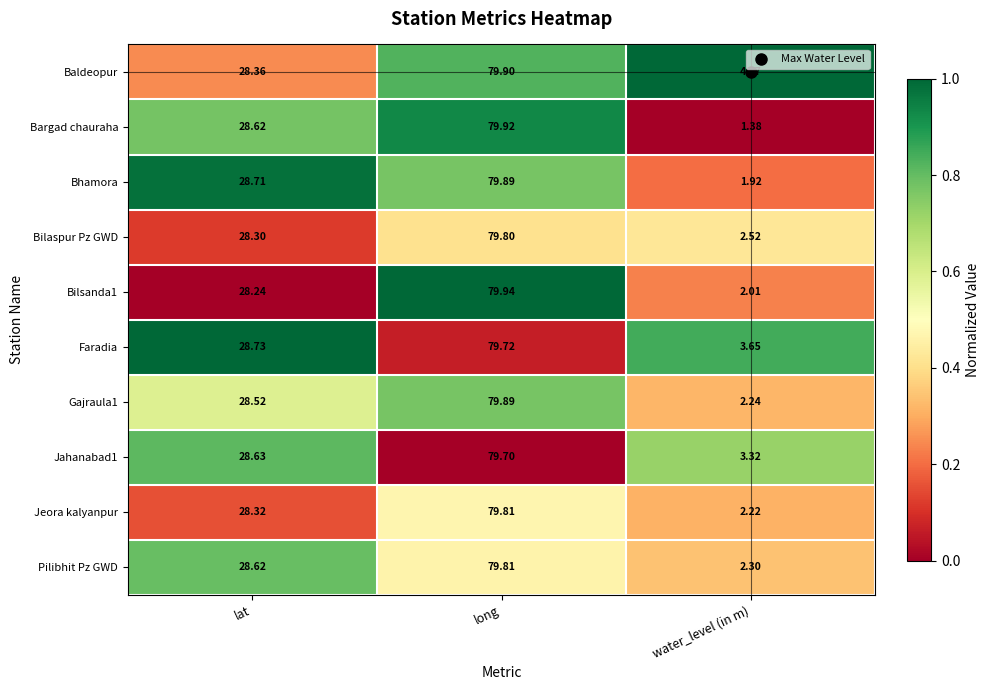

Rank the categories by Faradia value from lowest to highest.

water_level (in m), lat, long